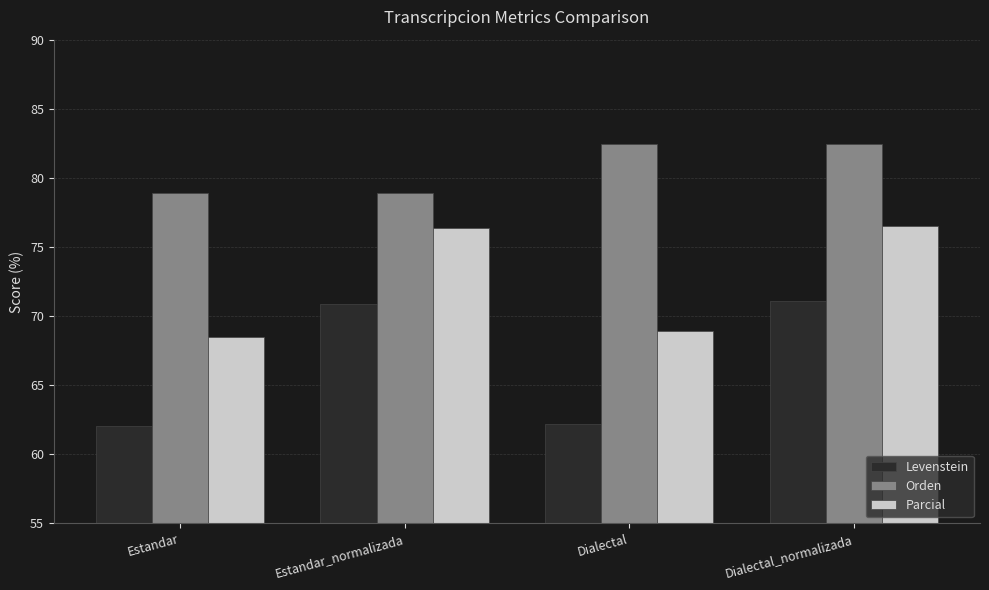

The value of Levenstein at Dialectal_normalizada is 104.9. True or false?

False